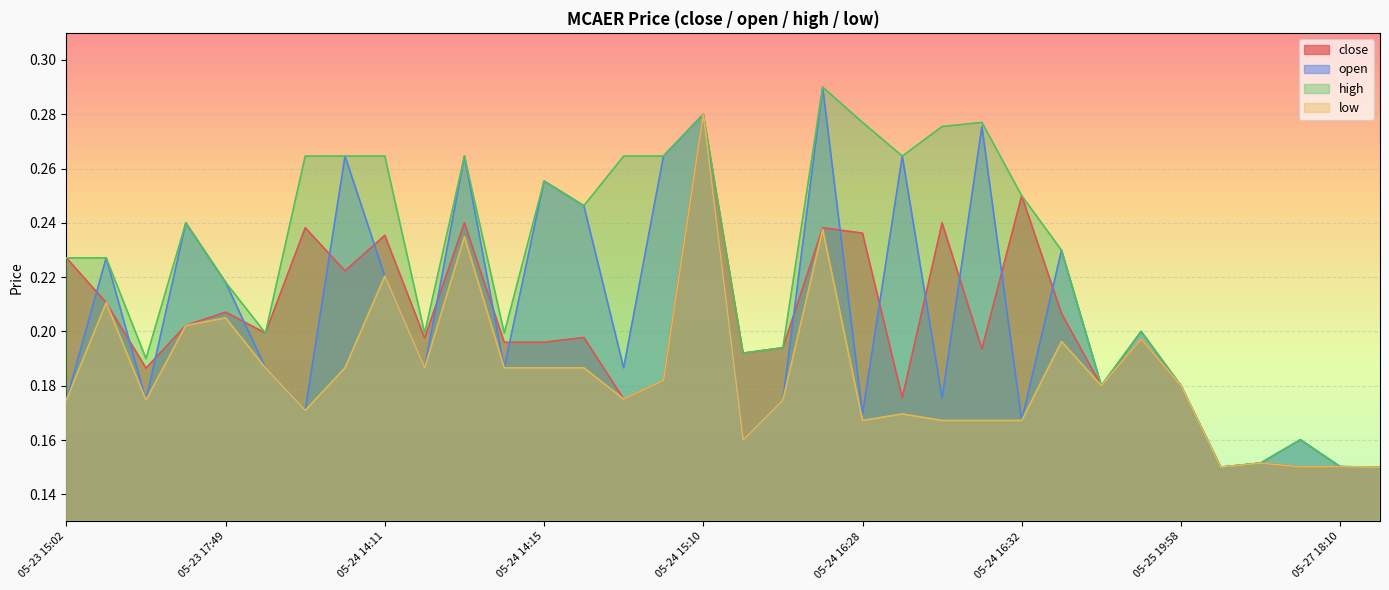

How many lines are shown in the chart?

4